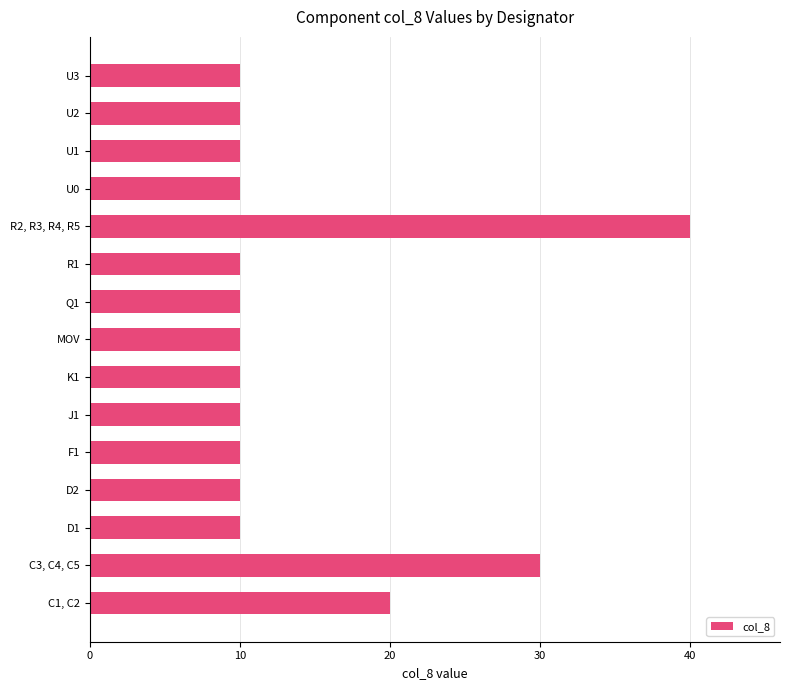

Approximately how many times larger is the value at R2, R3, R4, R5 compared to U0?

4.0